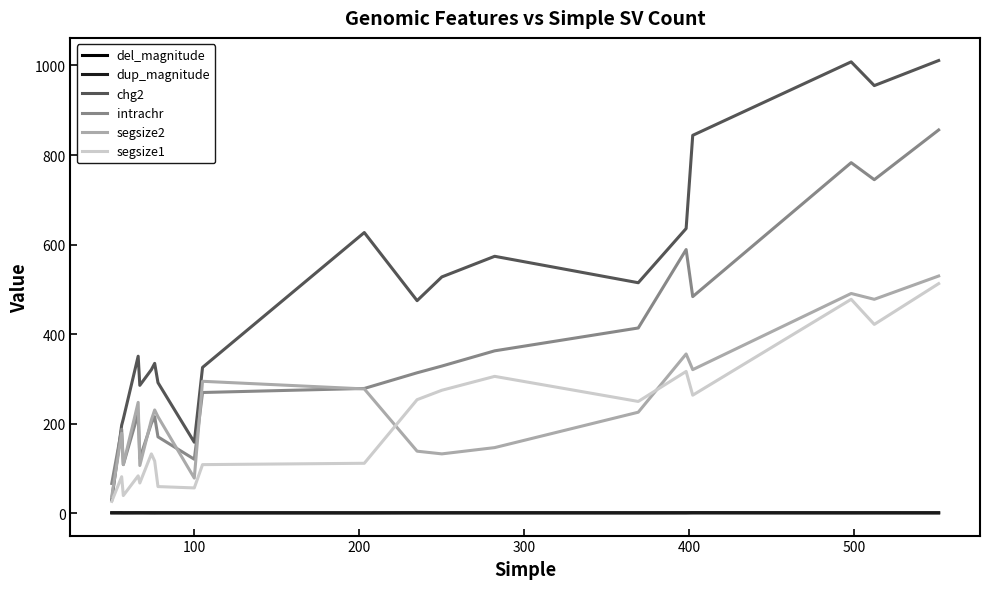

What is the highest value of the intrachr series?

856.0